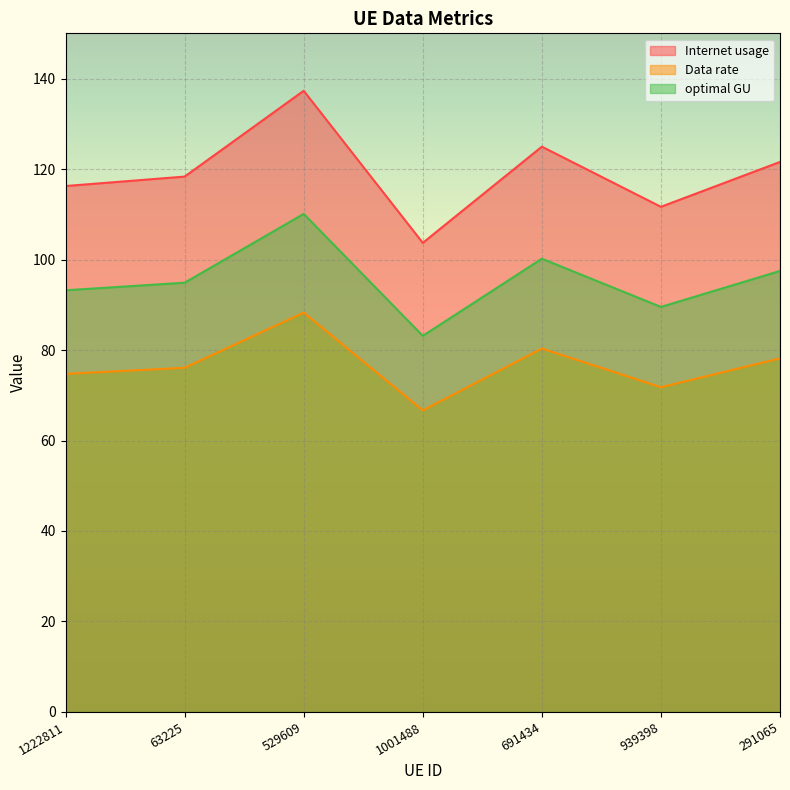

True or false: Data rate and Internet usage cross at least once.

False